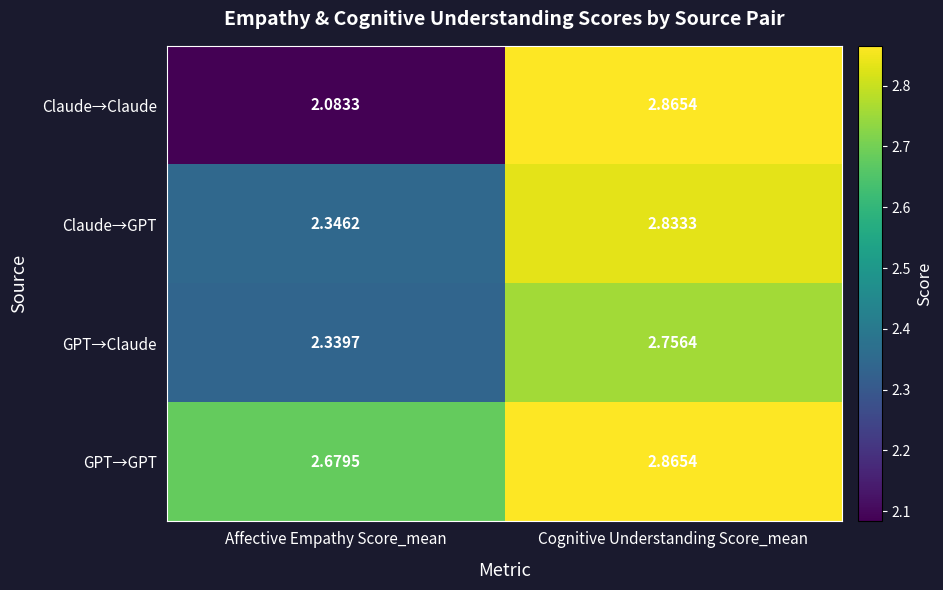

At which category is the sum across all series the highest?

Cognitive Understanding Score_mean